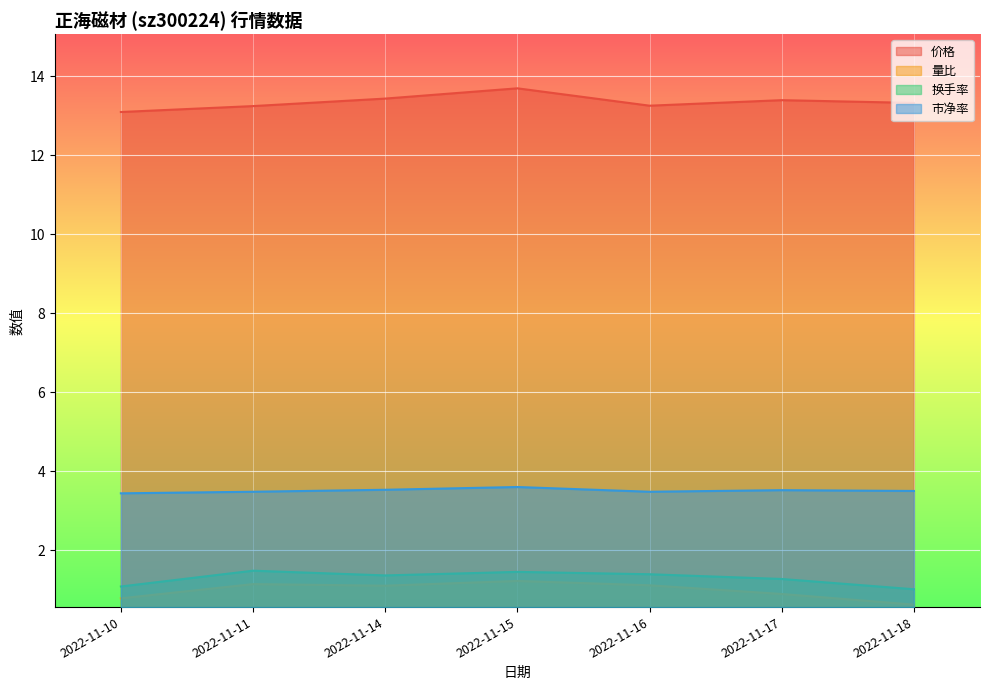

At how many categories does at least one series exceed 6?

7